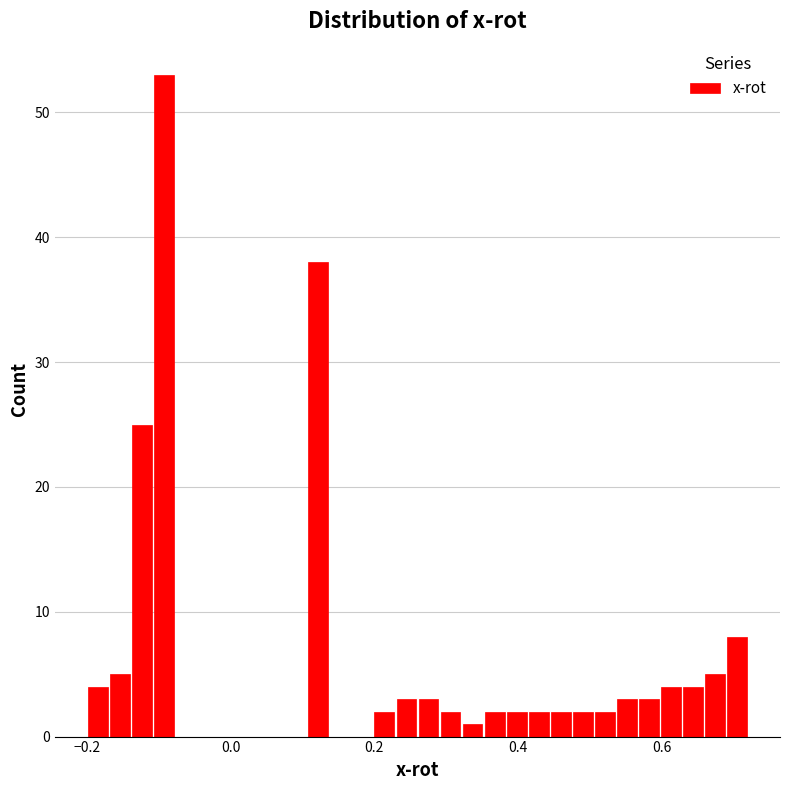

Read against the x-axis, roughly where is the centre of the tallest bar?

-0.10